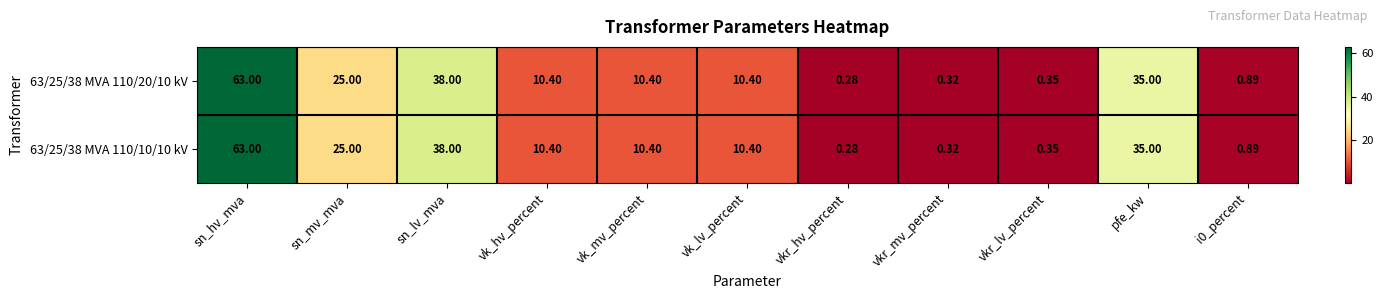

Which category has the lowest value in the 63/25/38 MVA 110/20/10 kV series?

vkr_hv_percent